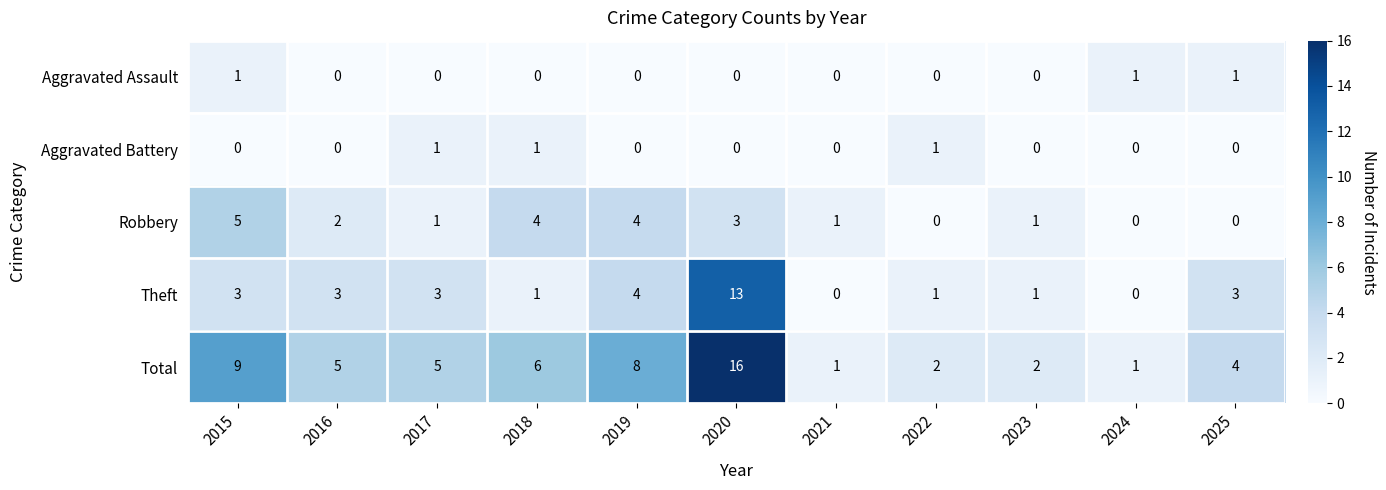

What is the highest value of the Theft series?

13